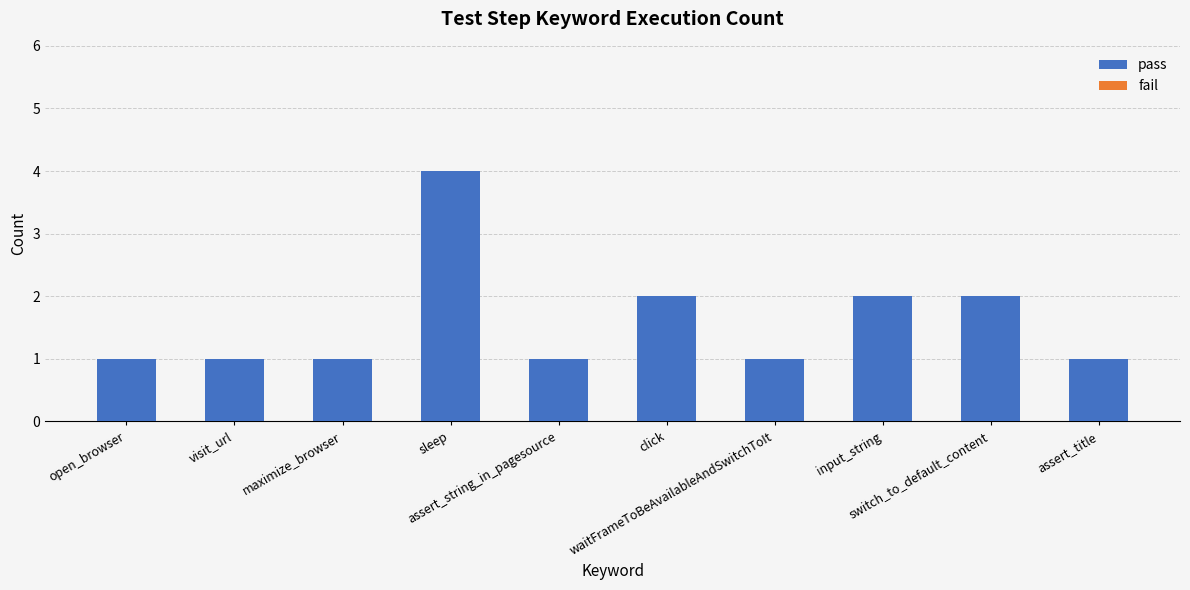

What is the sum of all values?

16